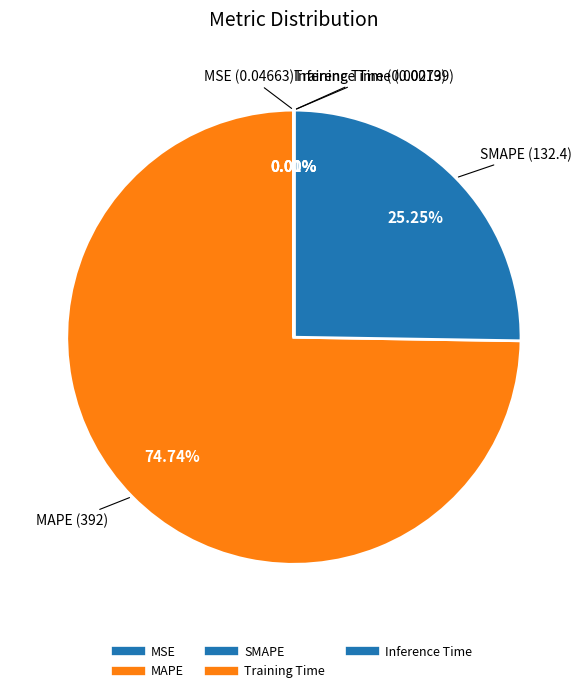

Count the number of slices in the pie.

5